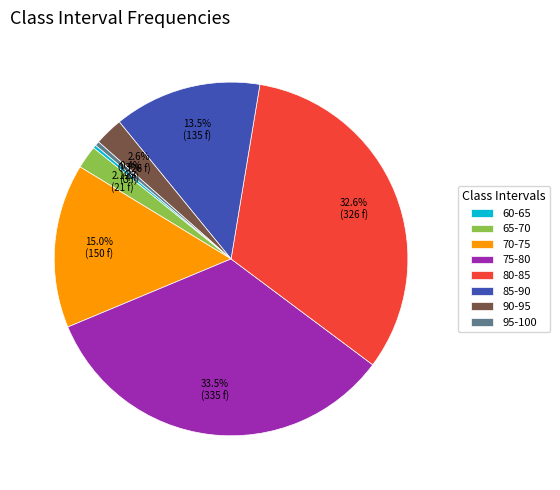

To the nearest percent, what is the average slice percentage?

12%